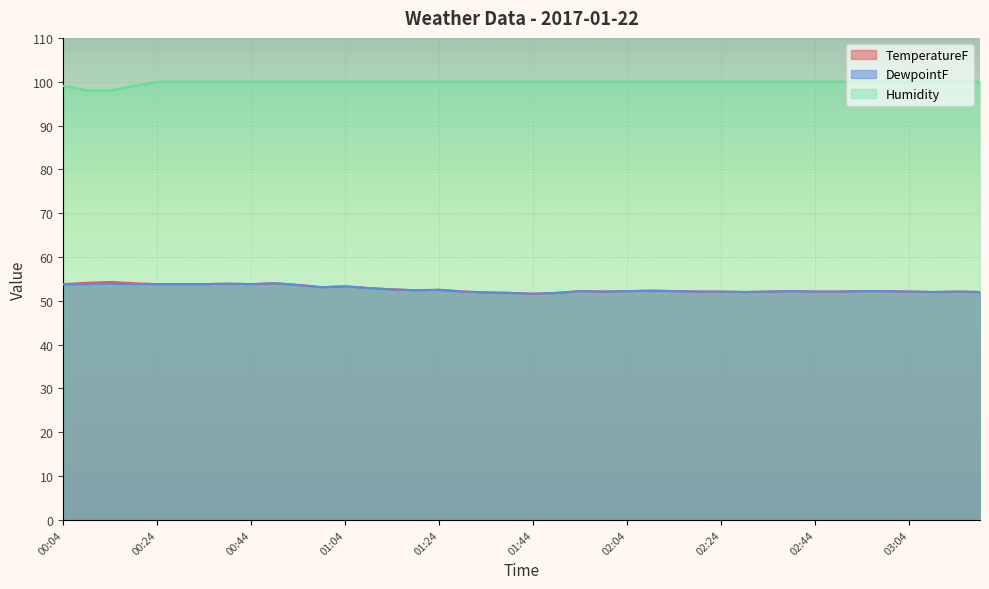

What position from the right is 02:39?

9